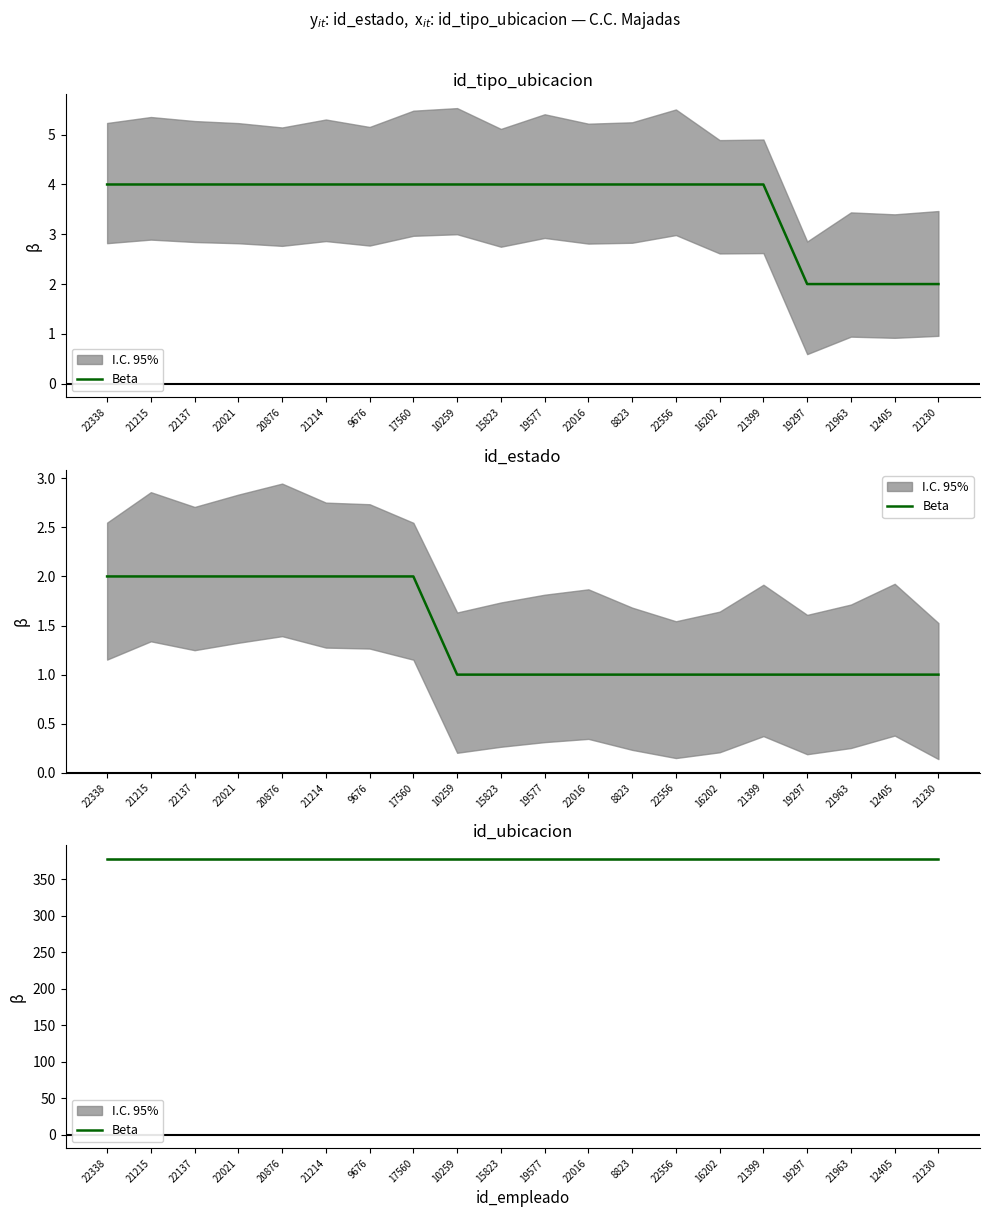

Rank the categories by id_tipo_ubicacion value from highest to lowest.

22338, 21215, 22137, 22021, 20876, 21214, 9676, 17560, 10259, 15823, 19577, 22016, 8823, 22556, 16202, 21399, 19297, 21963, 12405, 21230